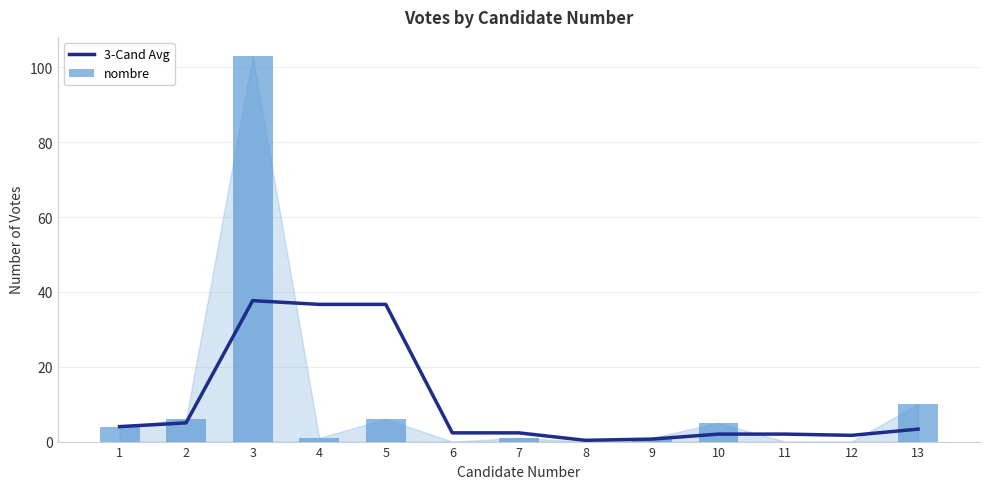

What is the sum of all nombre values?

137.0